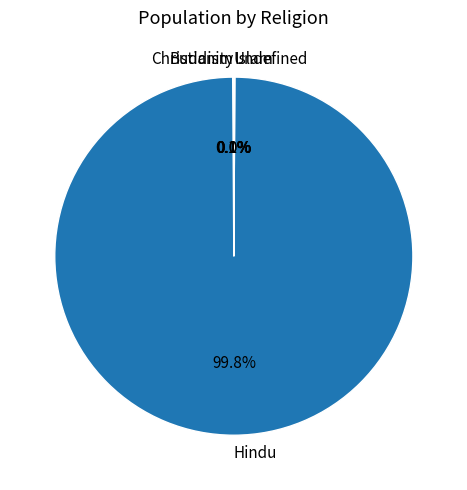

Which slice represents more than half of the pie?

Hindu